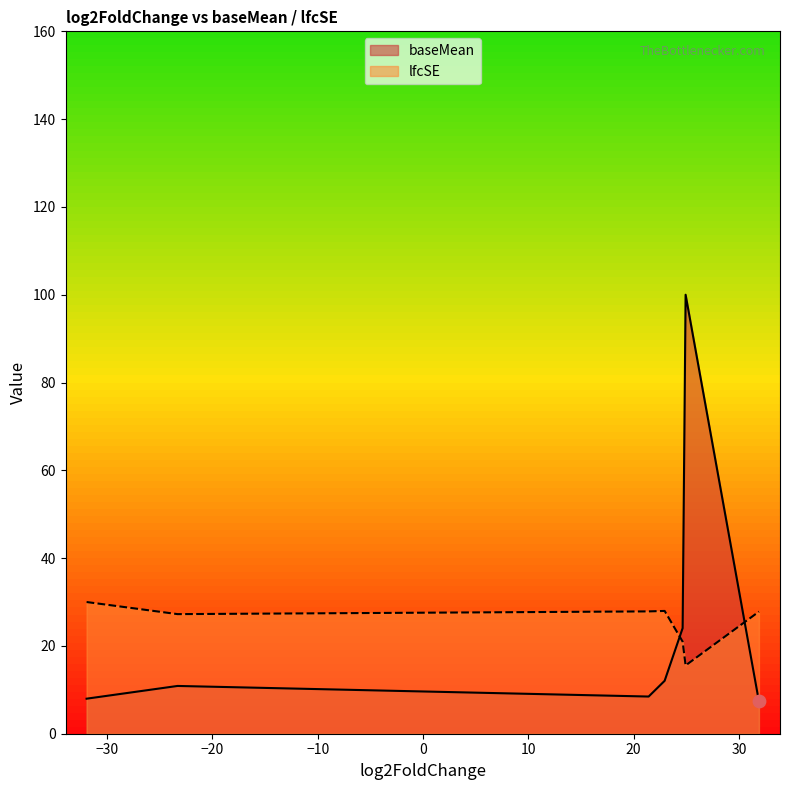

What is the difference between the maximum and minimum values in the baseMean series?

92.6